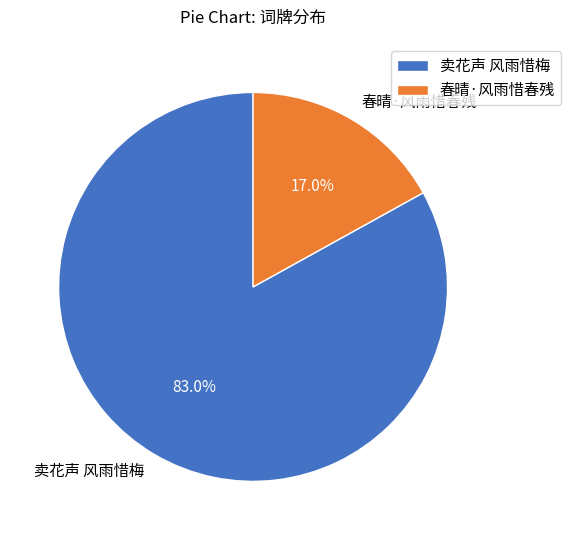

The 春晴·风雨惜春残 slice represents 23% of the pie. True or false?

False